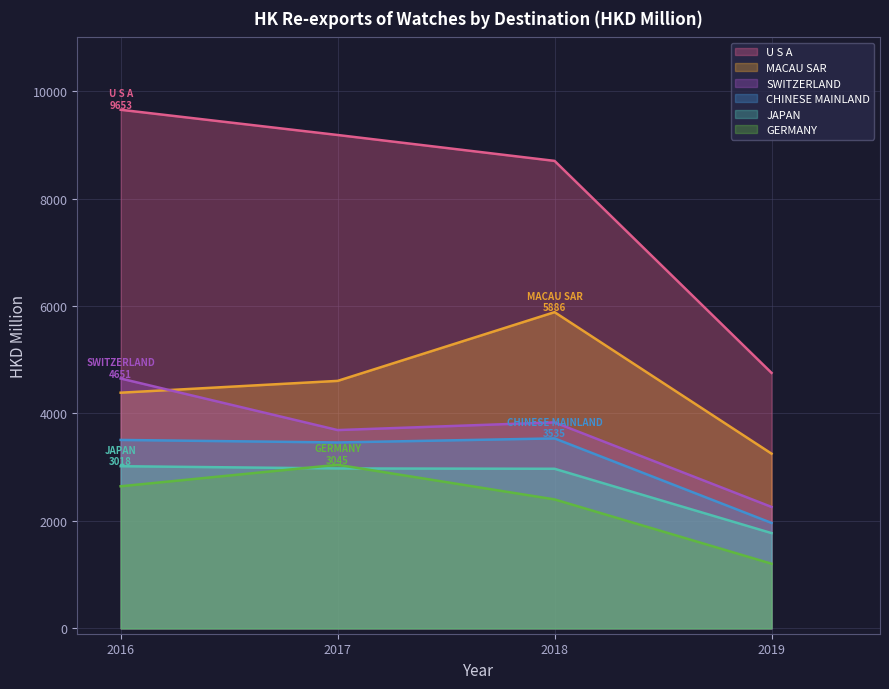

What position from the right is JAPAN?

2